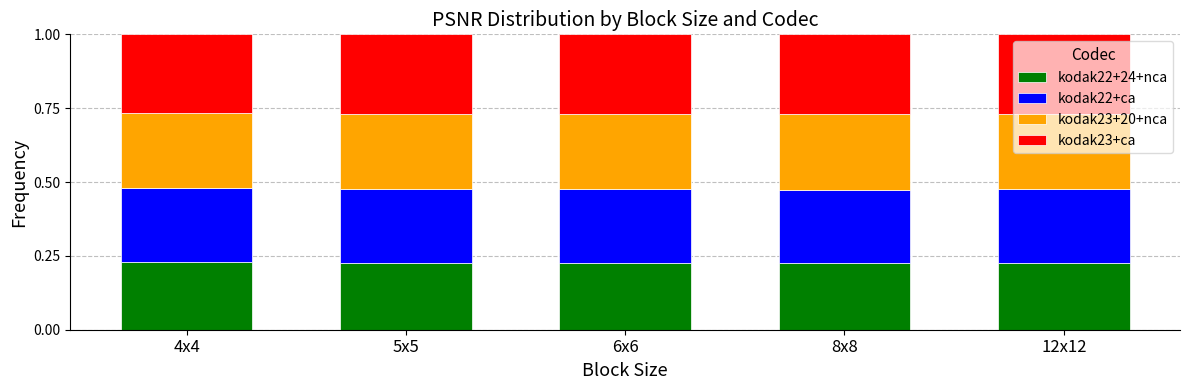

How many data points does each series have?

5